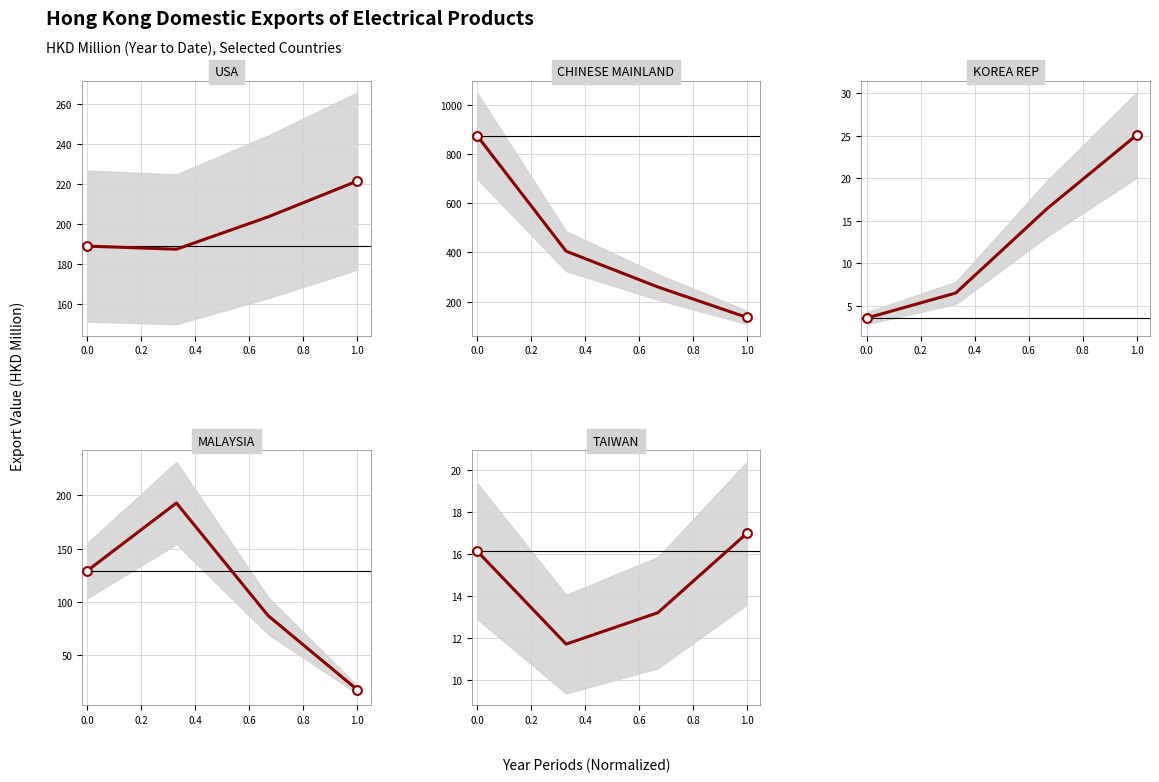

Which series has the widest spread of Y values?

CHINESE MAINLAND